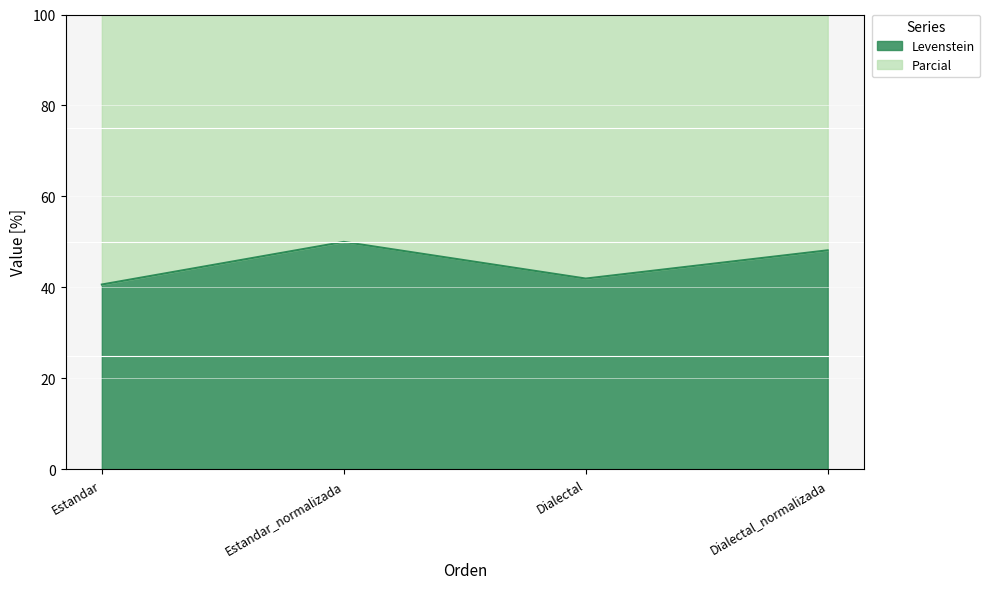

What is the label of the 4th point from the right?

Estandar